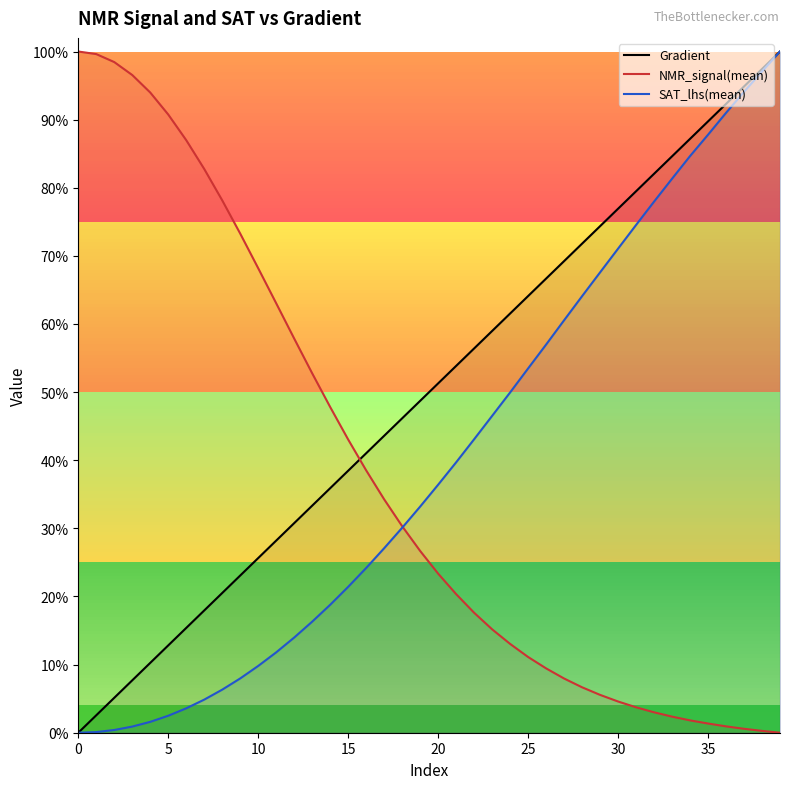

What is the difference between the SAT_lhs(mean) values at 34 and 12?

0.7